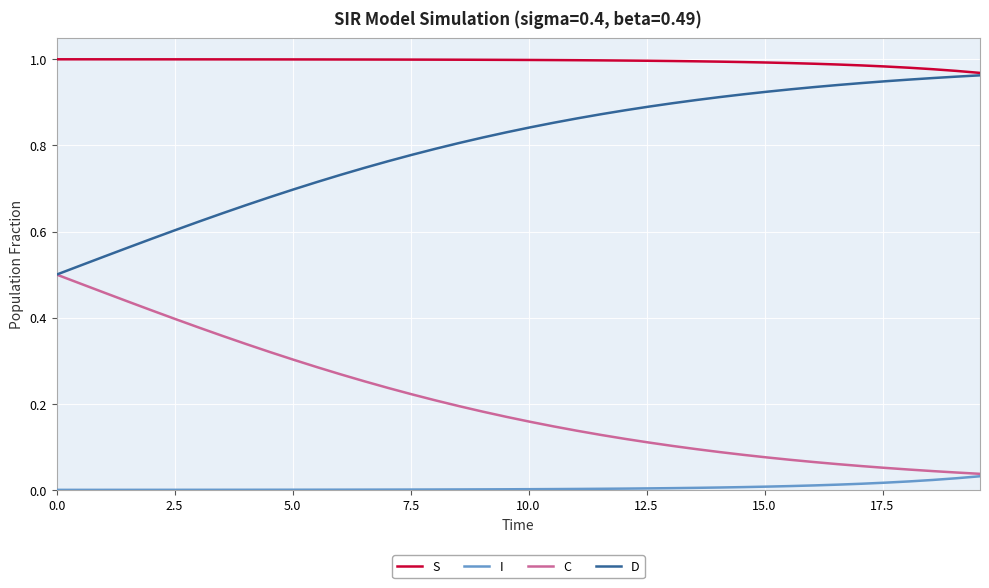

True or false: I and D cross at least once.

False